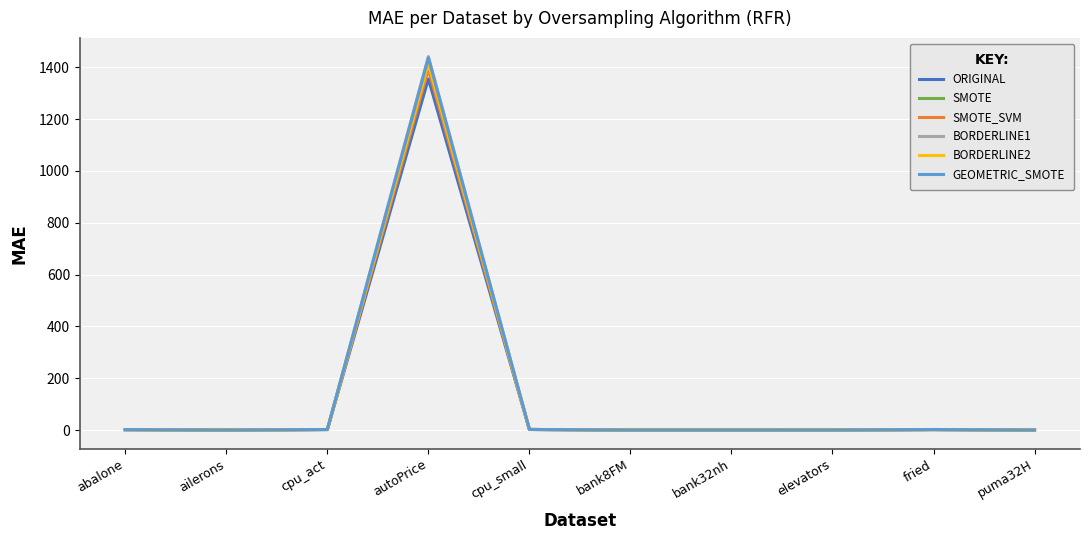

What is the highest value of the ORIGINAL series?

1355.1